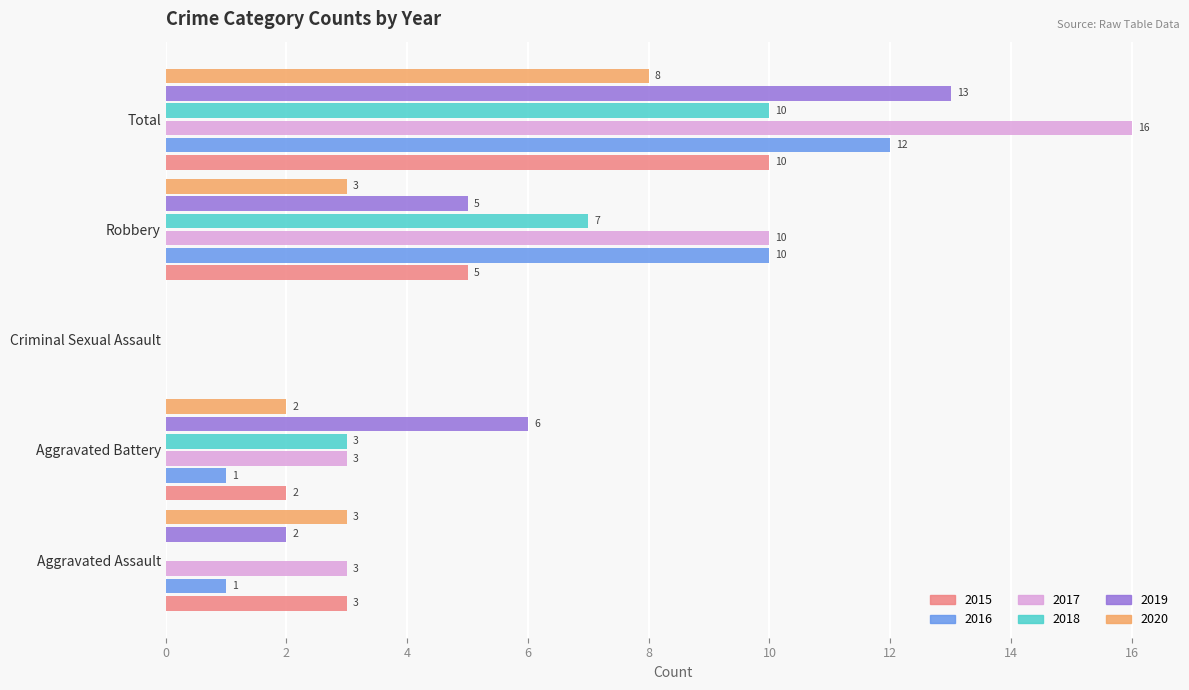

Which series has the largest total across all categories?

2017